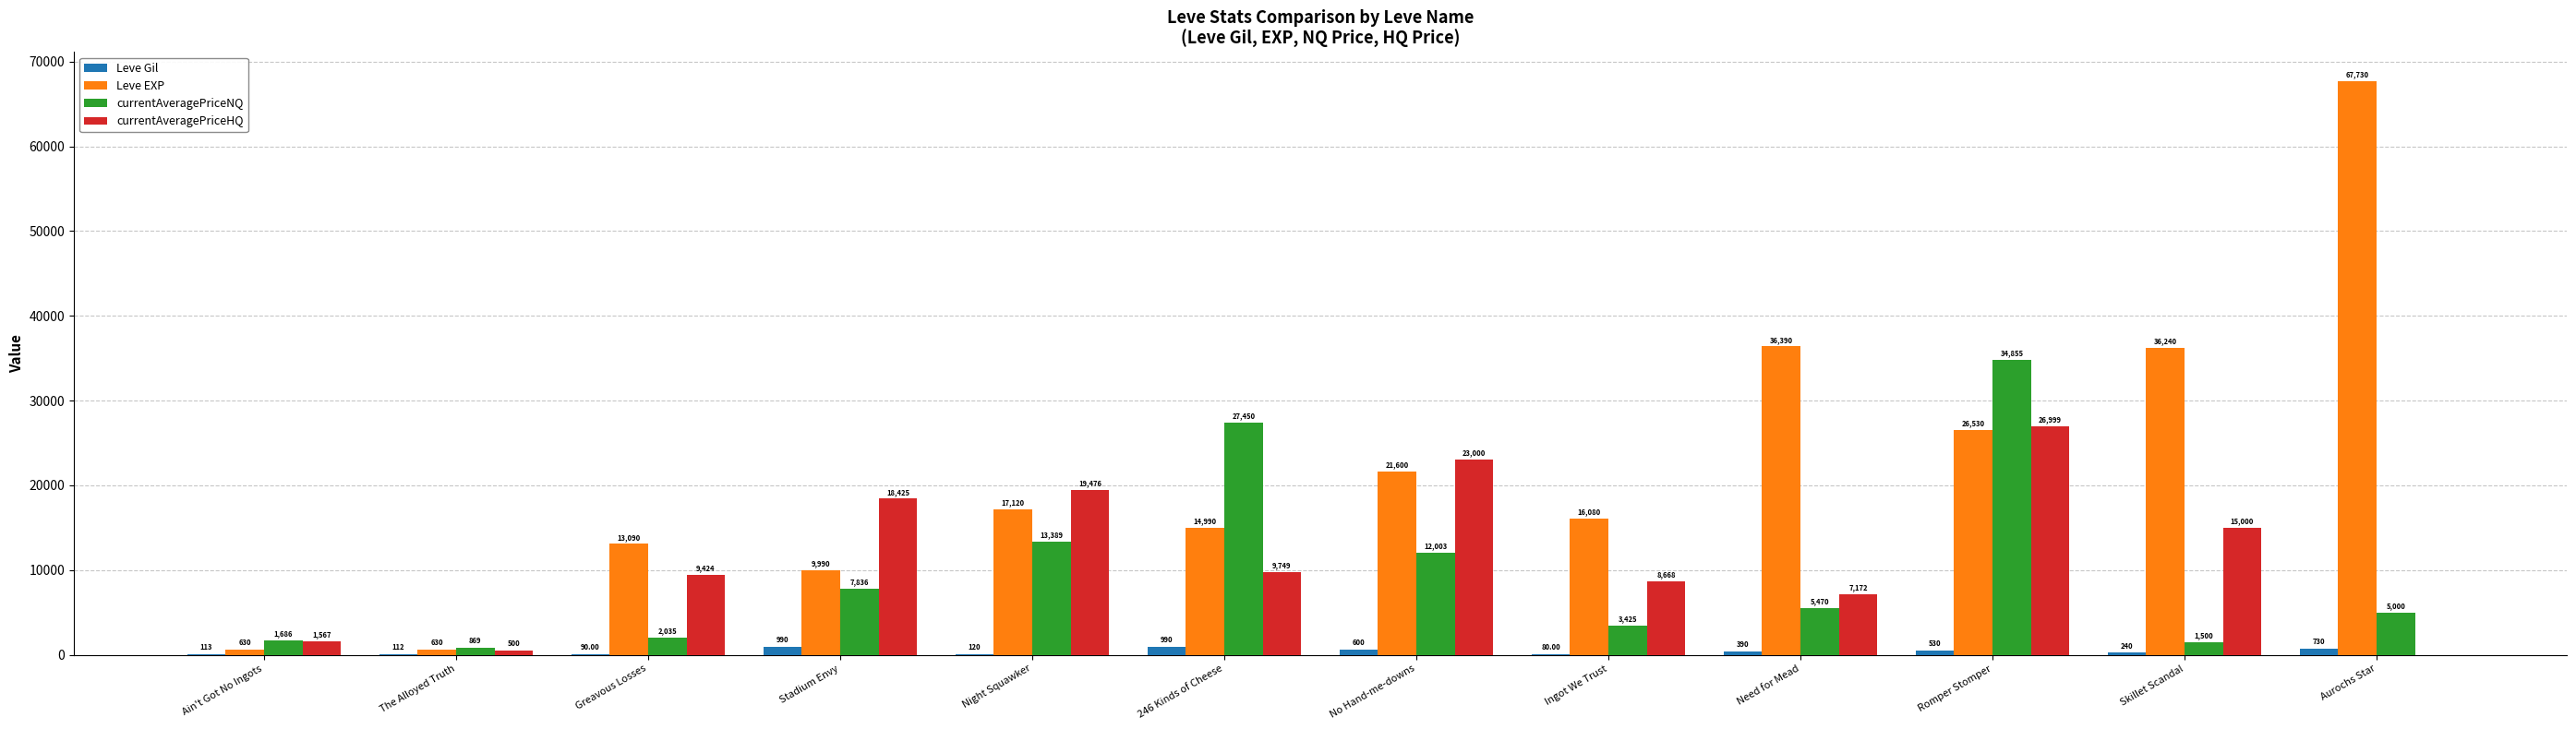

At which label does Leve Gil first exceed 390?

Stadium Envy